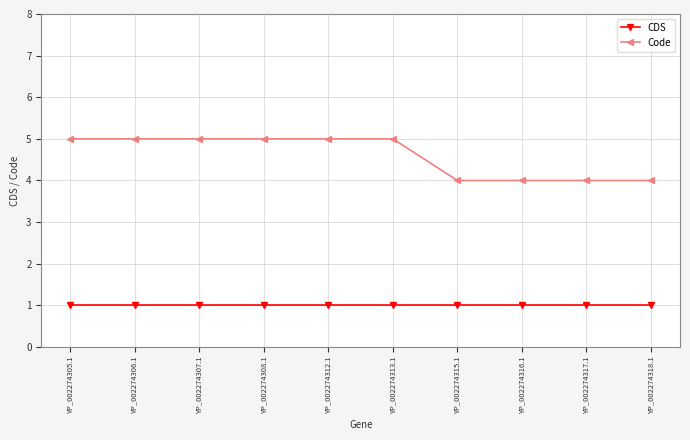

At how many categories does at least one series exceed 1?

10